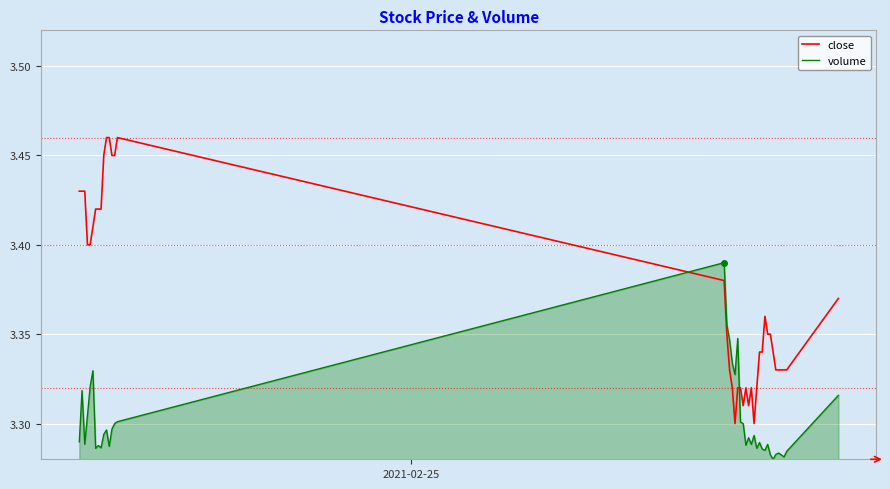

Which series has the widest spread of values?

close